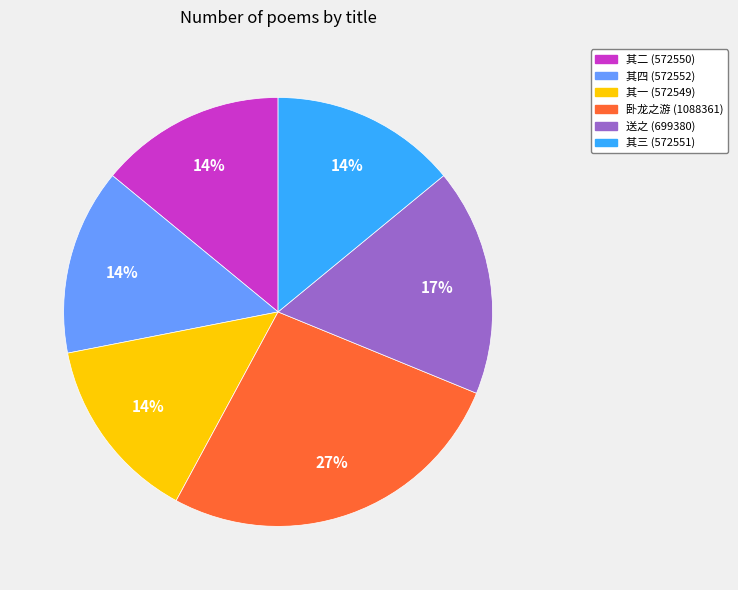

Does any single category account for the majority?

No